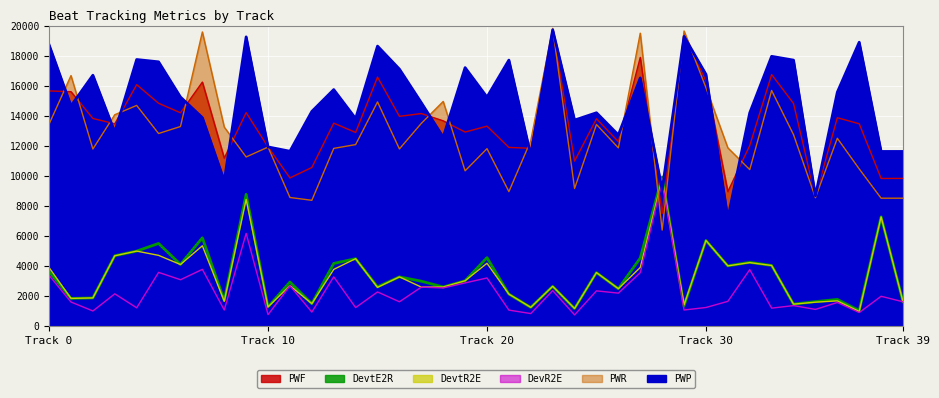

True or false: PWP has more than 1 interior local peaks.

True